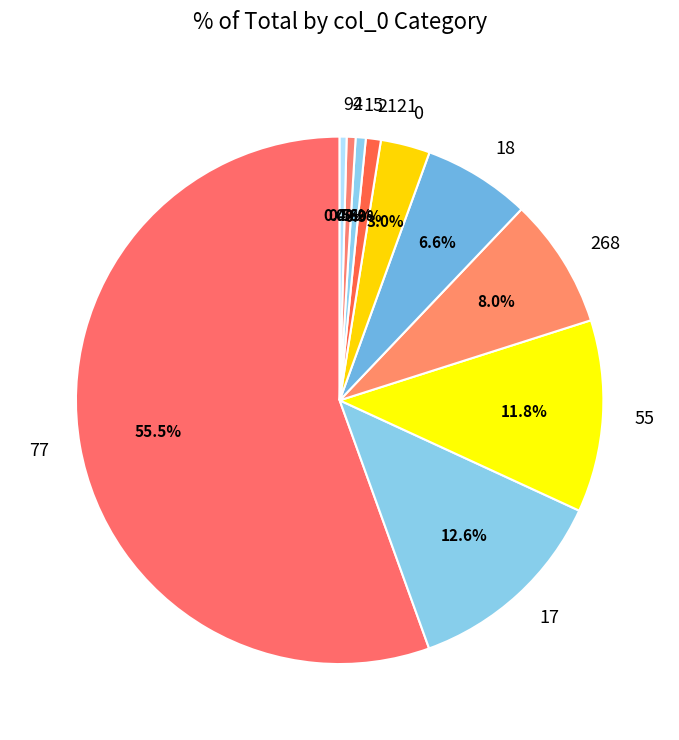

What is the largest slice in the pie chart?

77